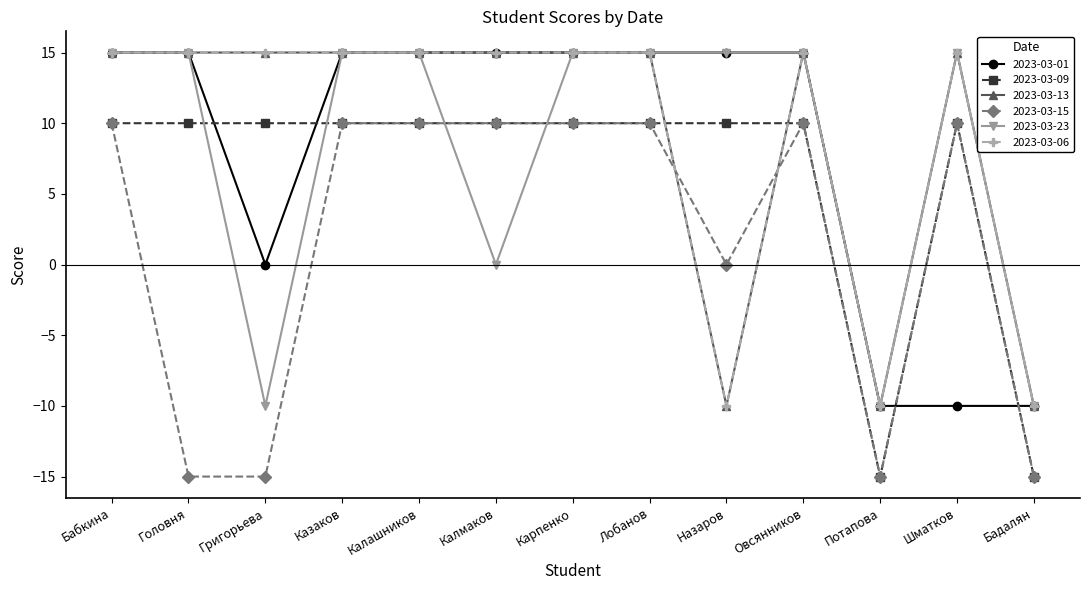

What is the value of the 2023-03-23 point at the 4th from the left?

15